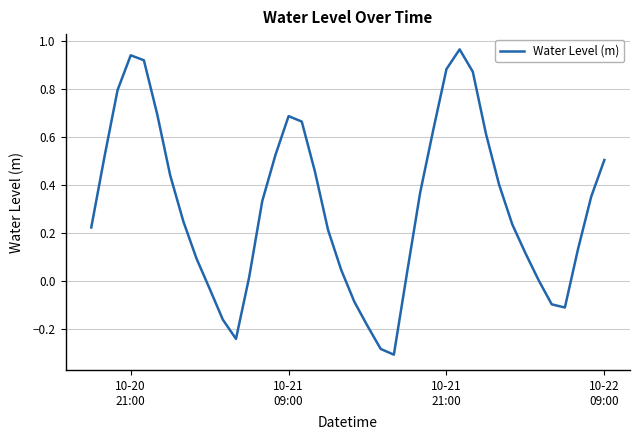

What is the difference between the maximum and minimum values?

1.3